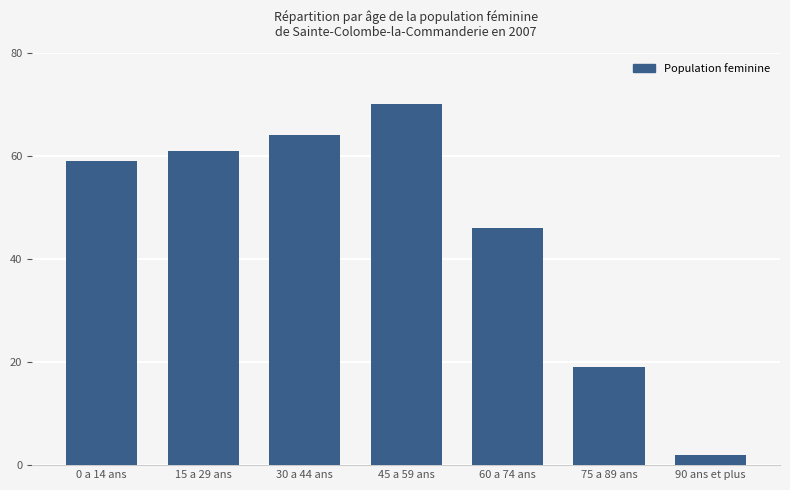

Which label corresponds to the largest value in the chart?

45 a 59 ans